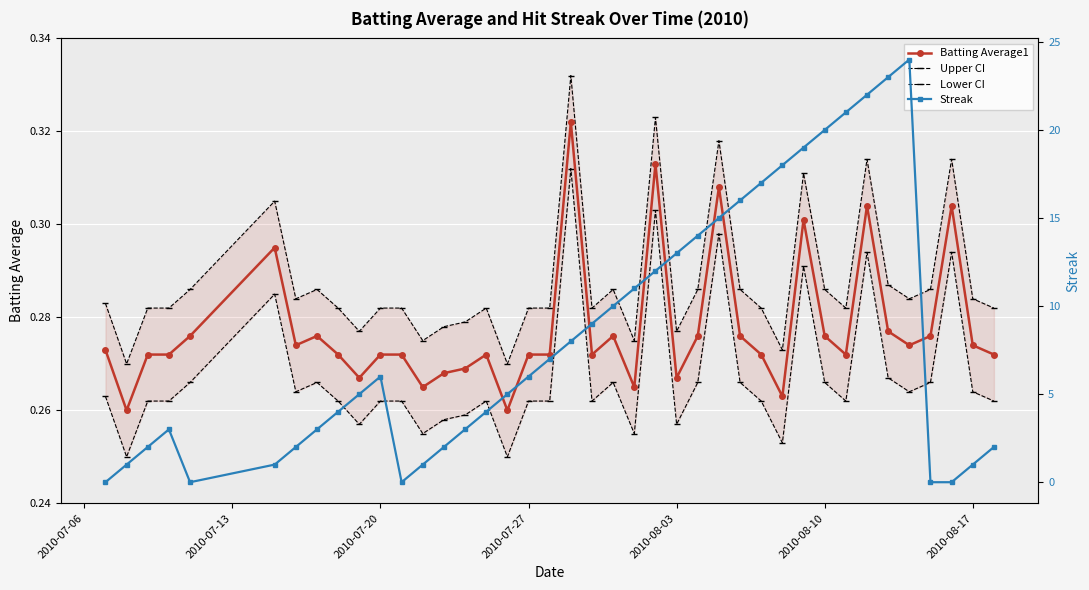

True or false: Batting Average1 has more than 0 interior local peaks.

True